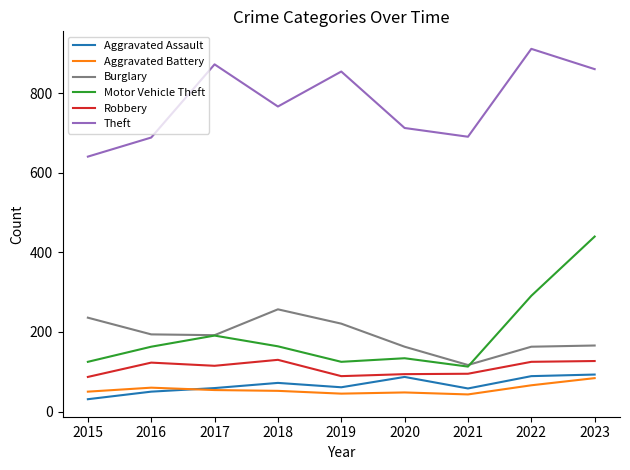

True or false: Robbery and Theft cross at least once.

False